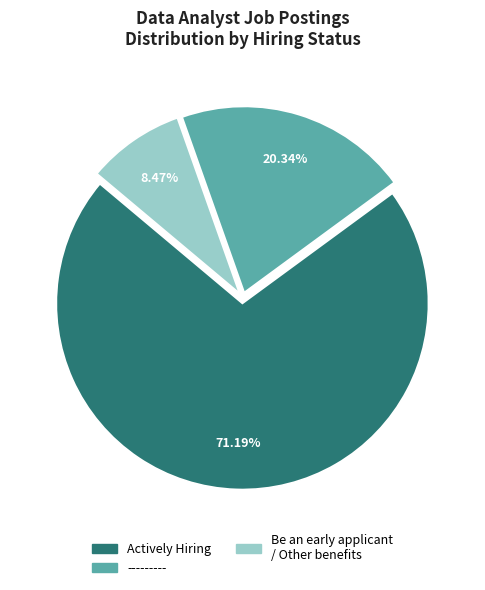

Does Be an early applicant / Other benefits represent more than half of the total?

No